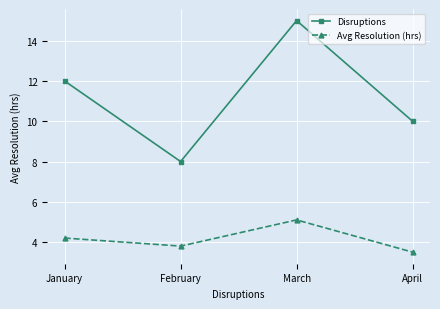

Reading left to right, transcribe all the data shown in this chart.

Disruptions: 12.0	8.0	15.0	10.0
Avg Resolution (hrs): 4.2	3.8	5.1	3.5